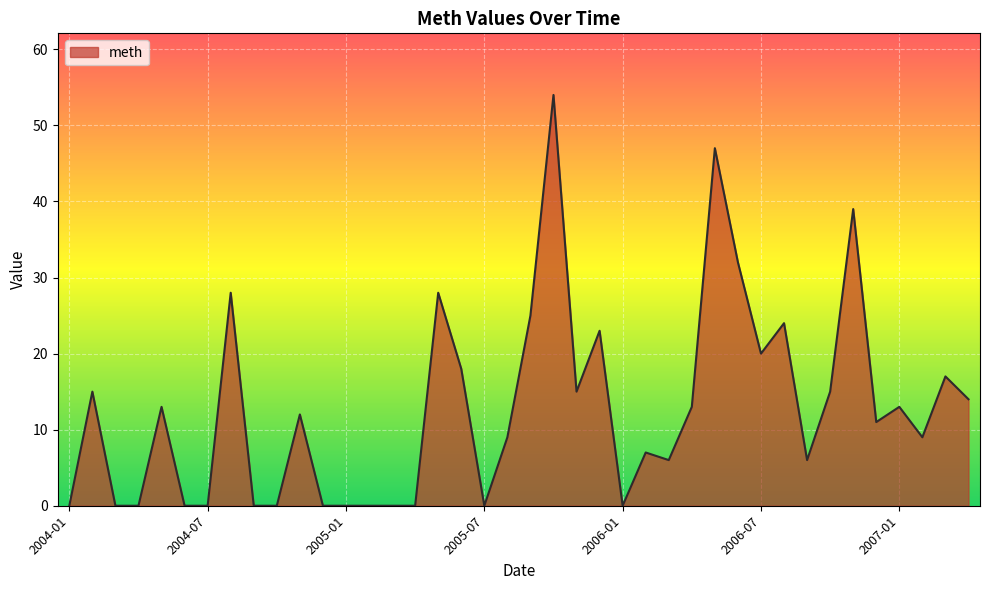

What is the difference between the maximum and minimum values?

54